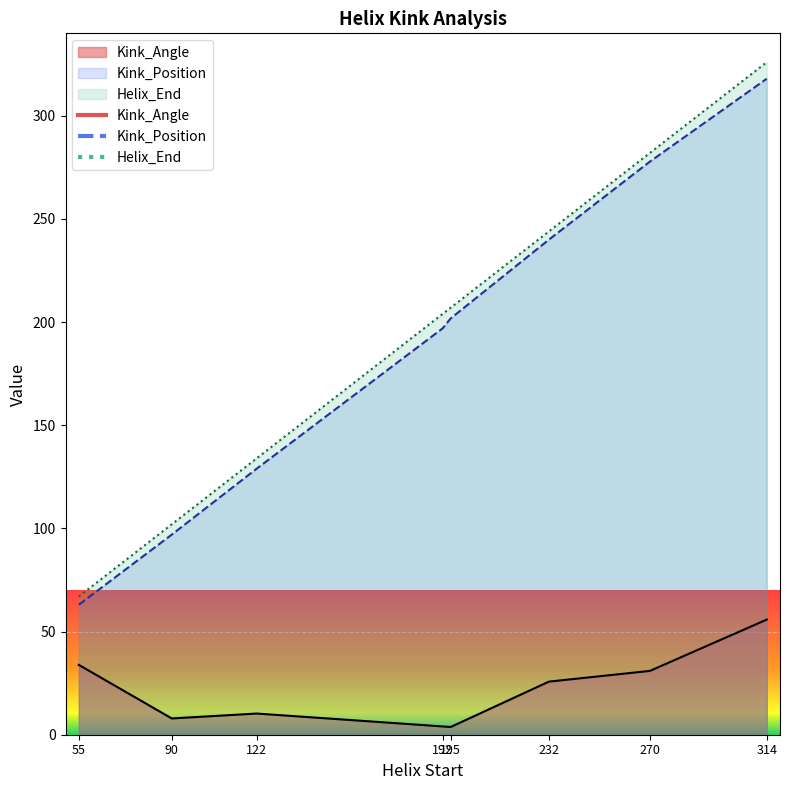

What is the difference between the highest and lowest values at 55?

33.1